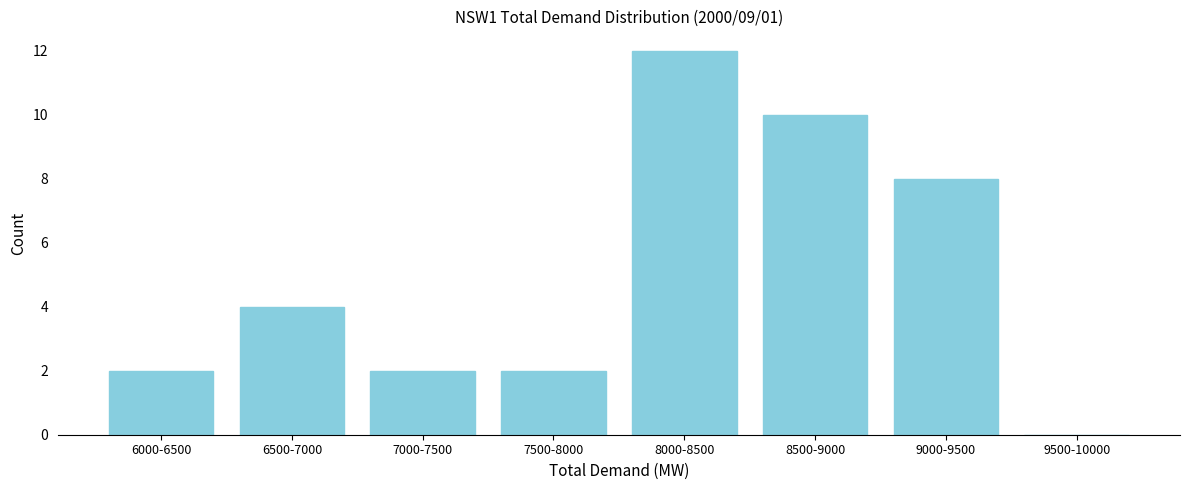

Reading left to right, extract all data points from this chart.

6000-6500=2	6500-7000=4	7000-7500=2	7500-8000=2	8000-8500=12	8500-9000=10	9000-9500=8	9500-10000=0